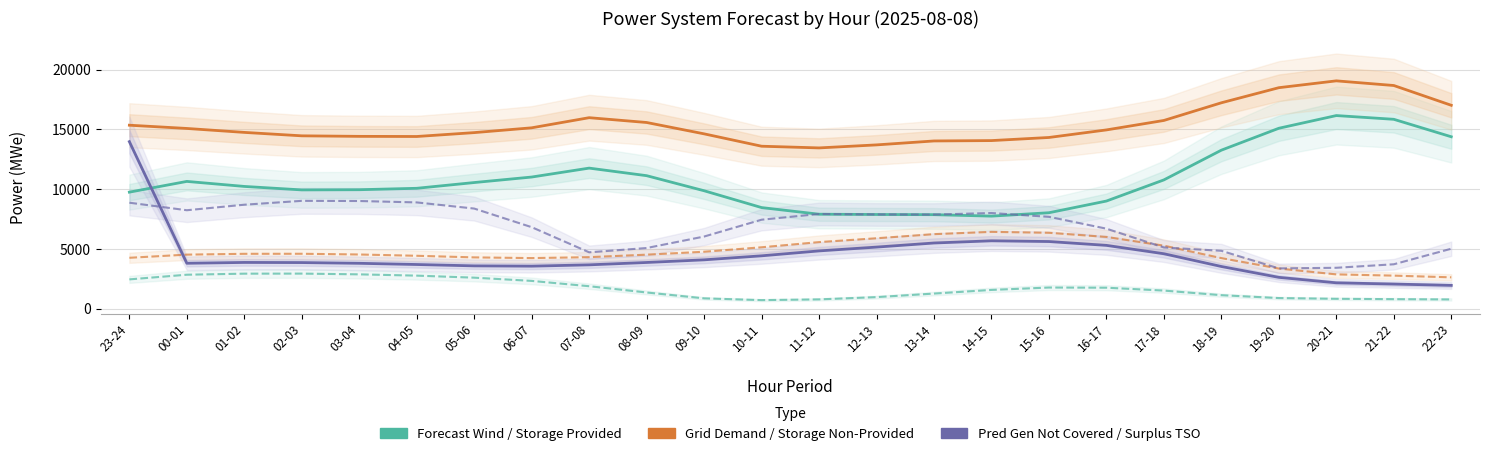

Is it true that fcst_gen_unit_stor_prov equals 5394 at 03-04?

False